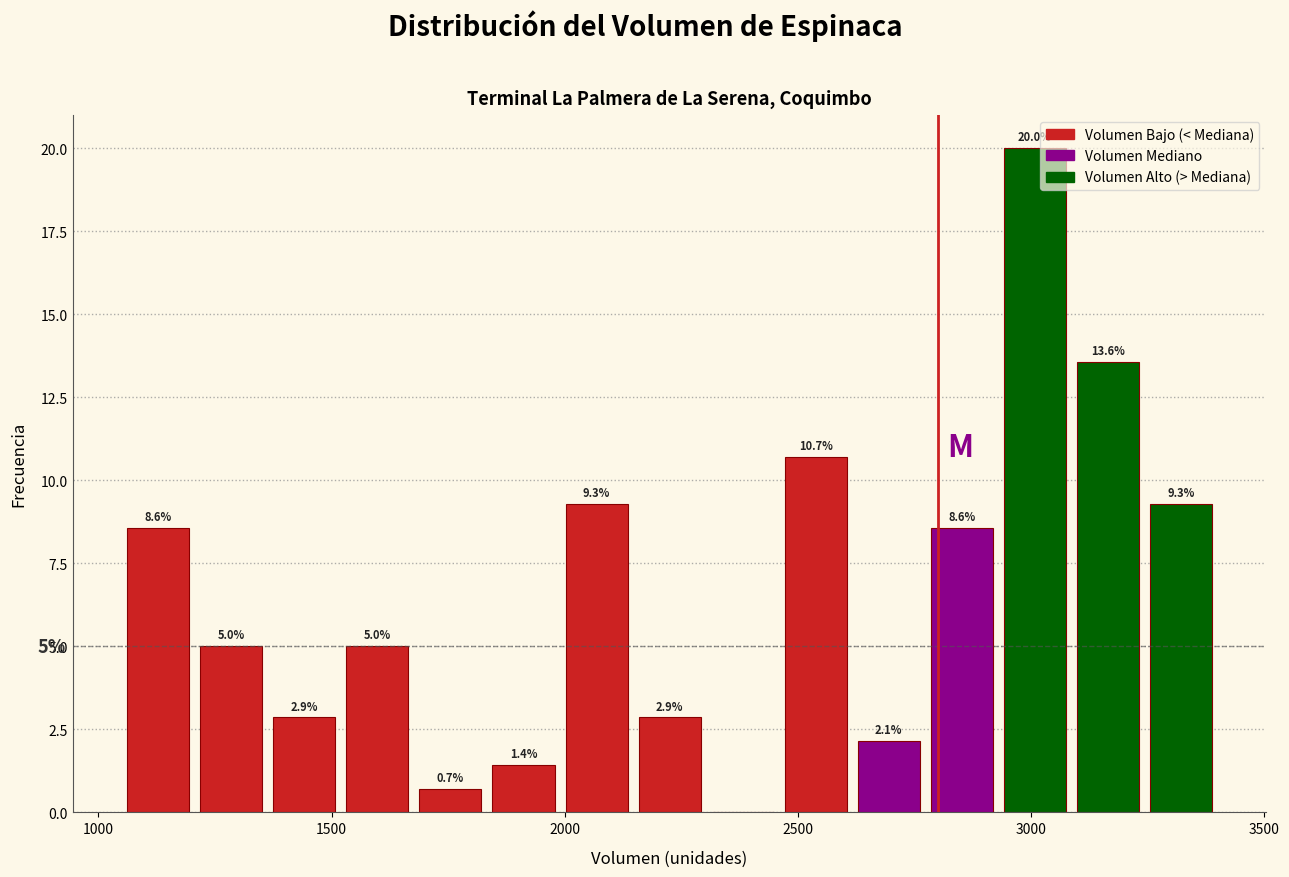

Read against the x-axis, roughly where is the centre of the tallest bar?

3000